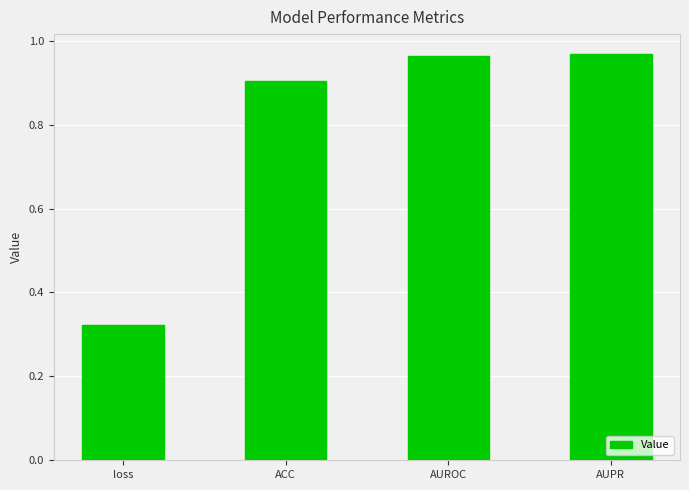

Between ACC and AUROC, which is larger?

AUROC